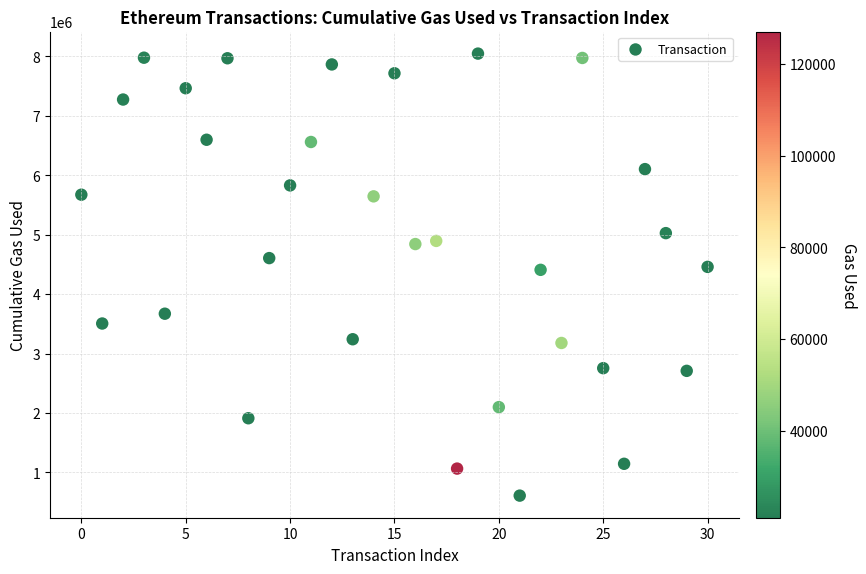

What is the range of Y values (max minus min)?

7436391